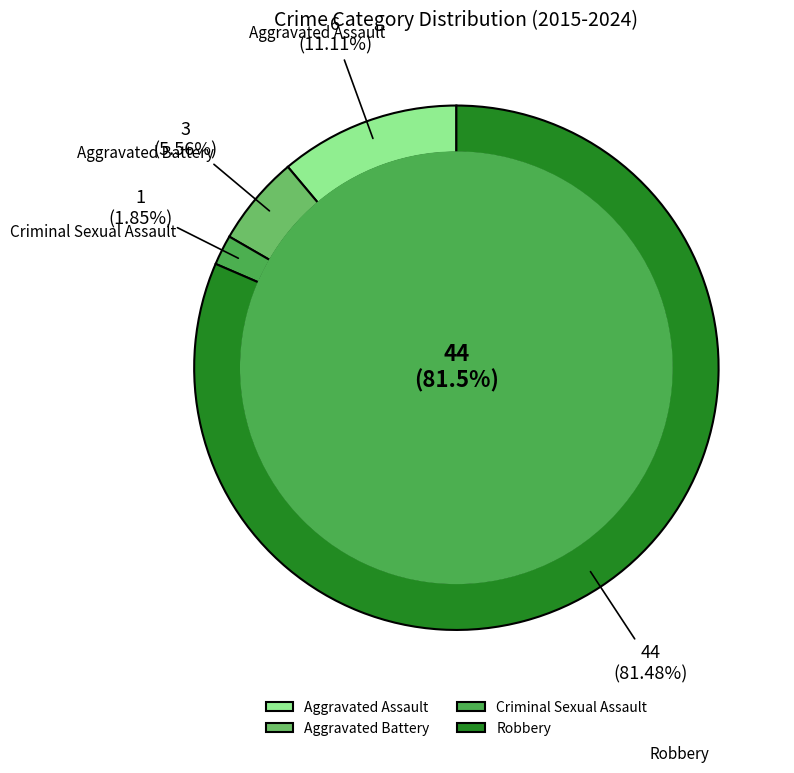

What is the total percentage of Robbery and Aggravated Battery?

87.0%